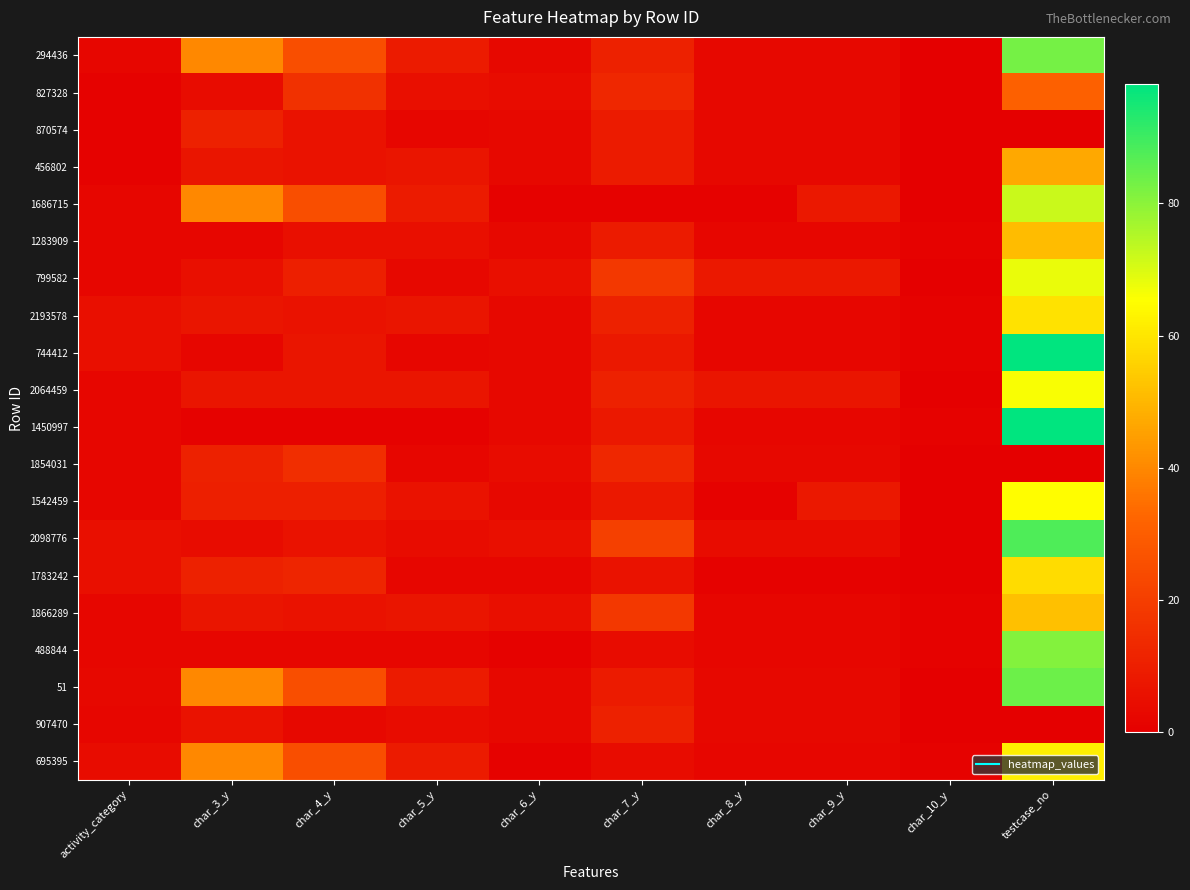

Which label corresponds to the largest value in the chart?

testcase_no